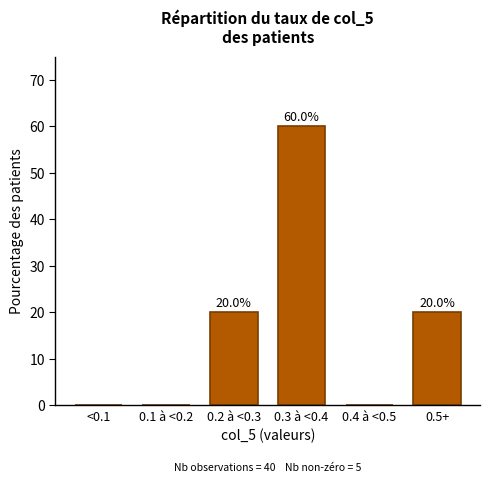

Reading left to right, what are all the values shown in this chart?

<0.1=0	0.1 à <0.2=0	0.2 à <0.3=20	0.3 à <0.4=60	0.4 à <0.5=0	0.5+=20